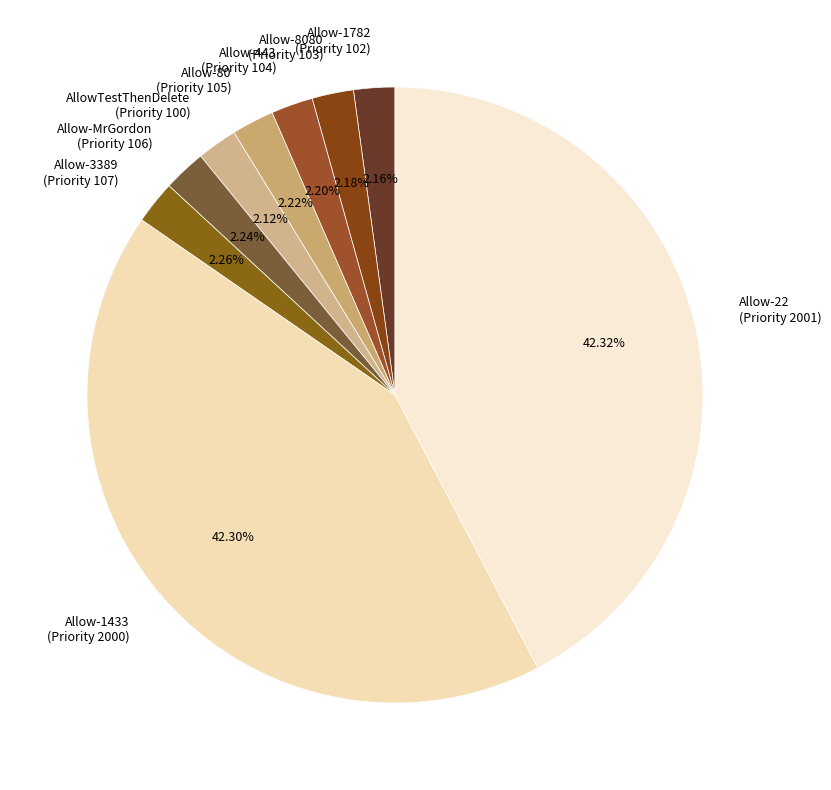

Count the number of slices in the pie.

9